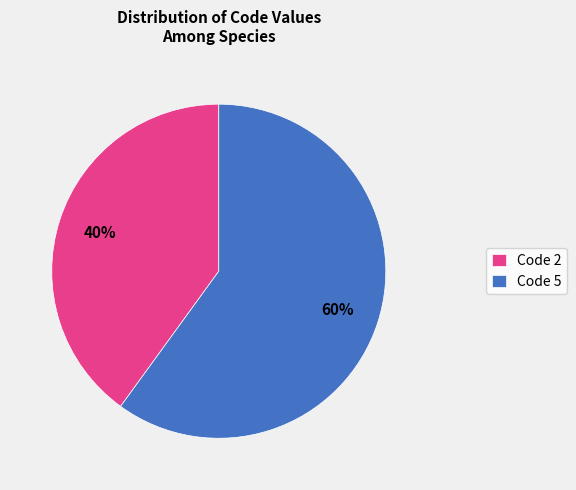

Rank the categories by value from highest to lowest.

Code 5, Code 2